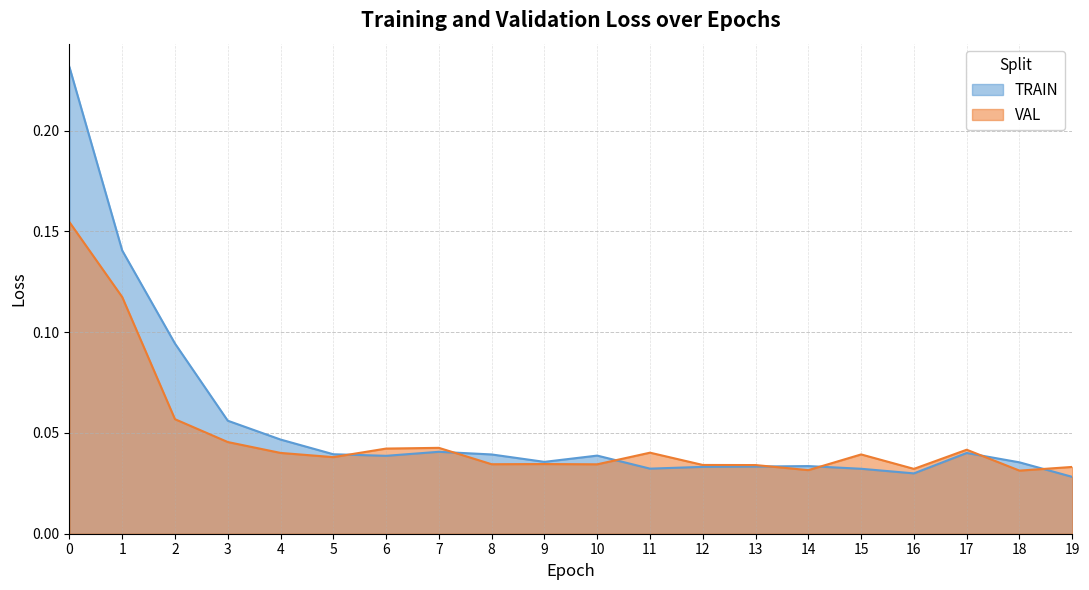

True or false: TRAIN and VAL cross at least once.

True